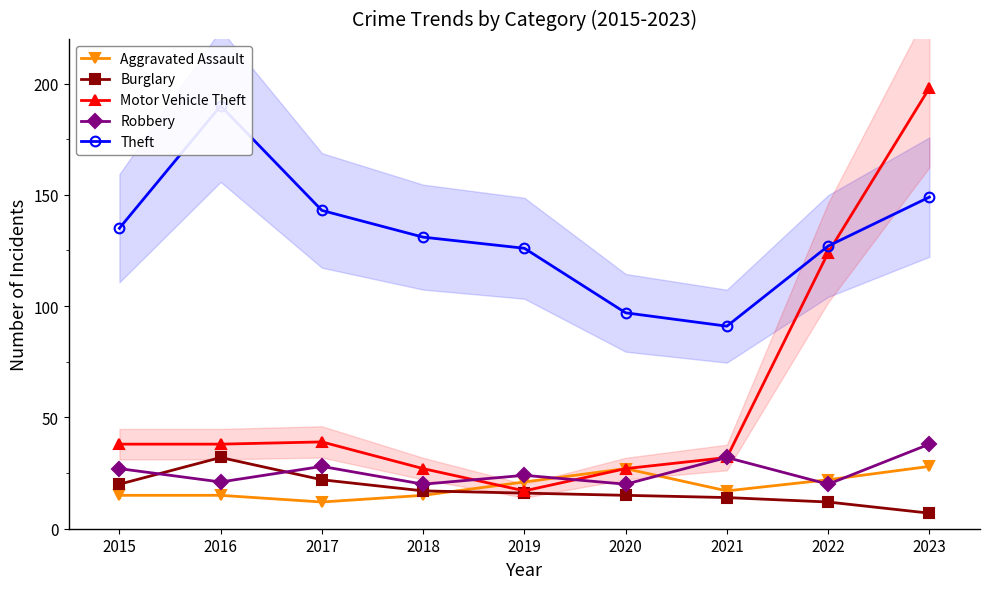

In Theft, how many points are higher than both neighbors (excluding endpoints)?

1